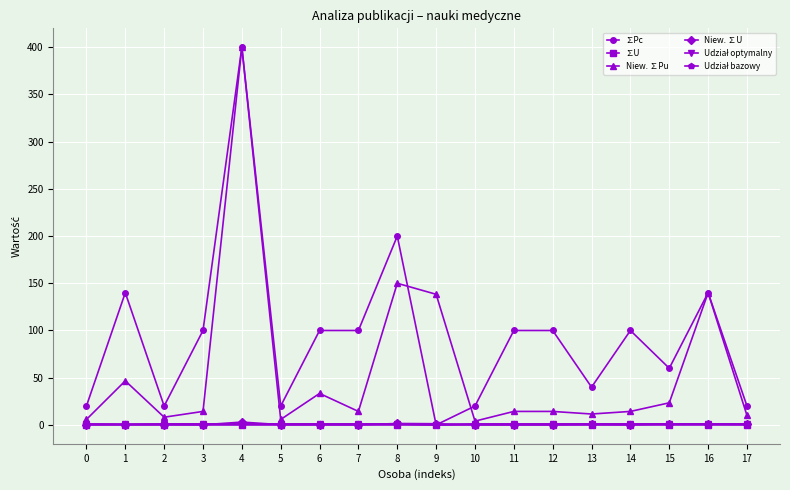

Is it true that ∑Pc equals 100.0 at 11?

True